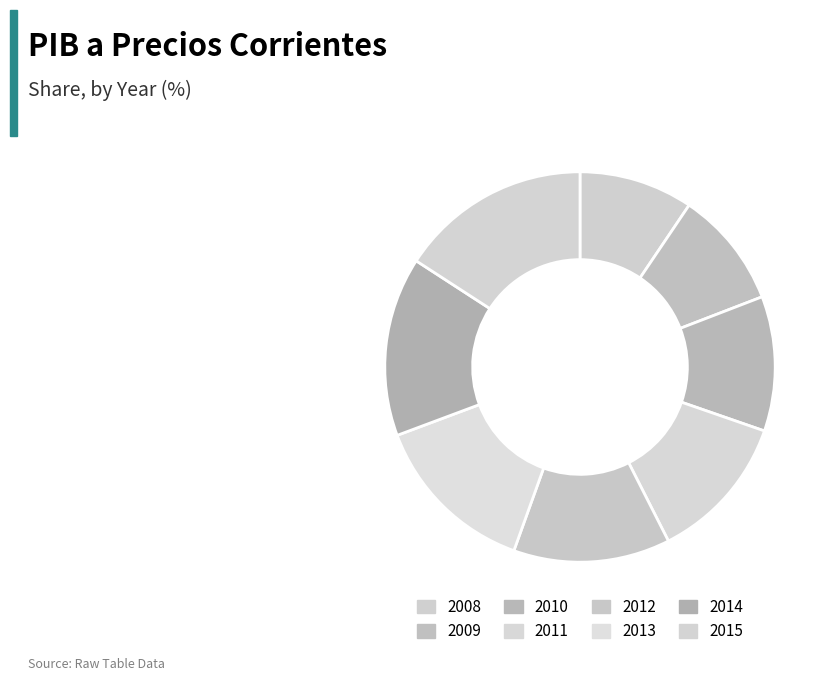

What percentage do 2010 and 2009 together represent?

20.9%